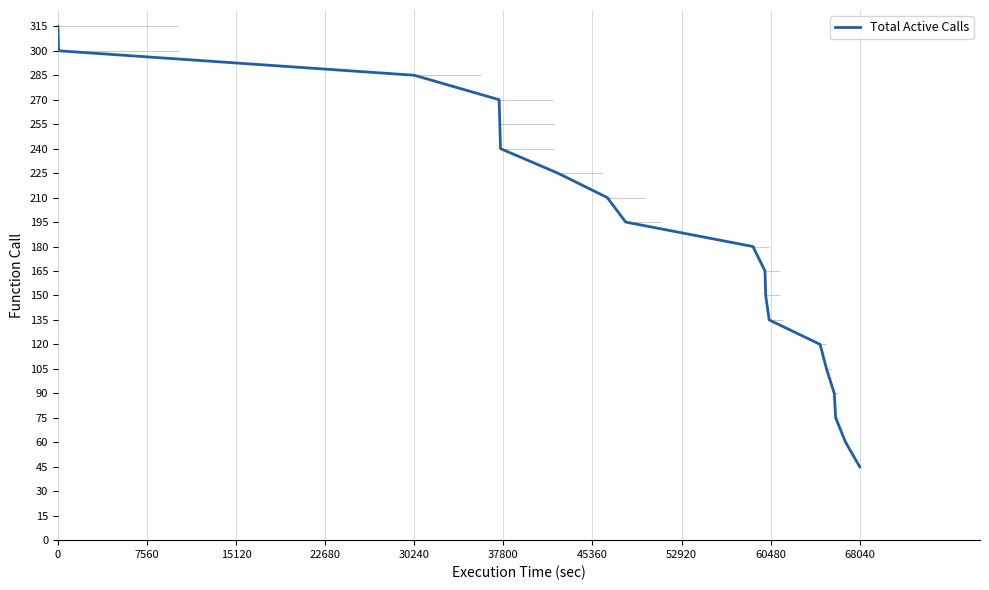

What is the lowest value of the Total Active Calls series?

45